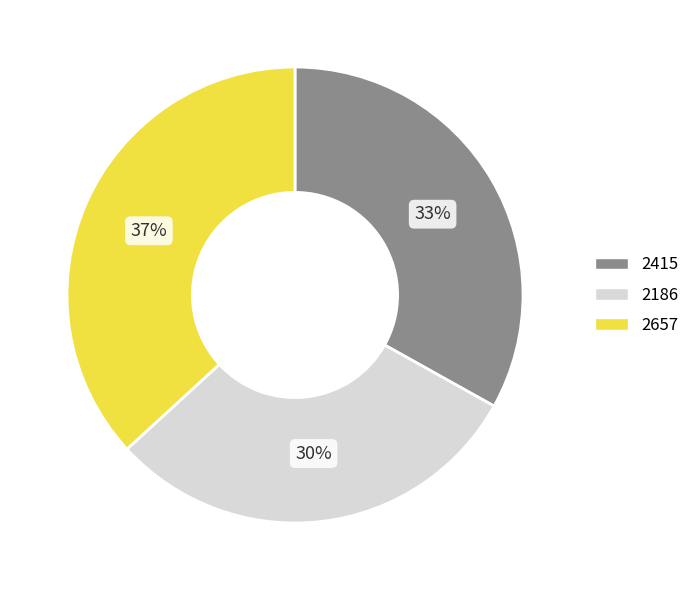

Between 2415 and 2657, which is larger?

2657